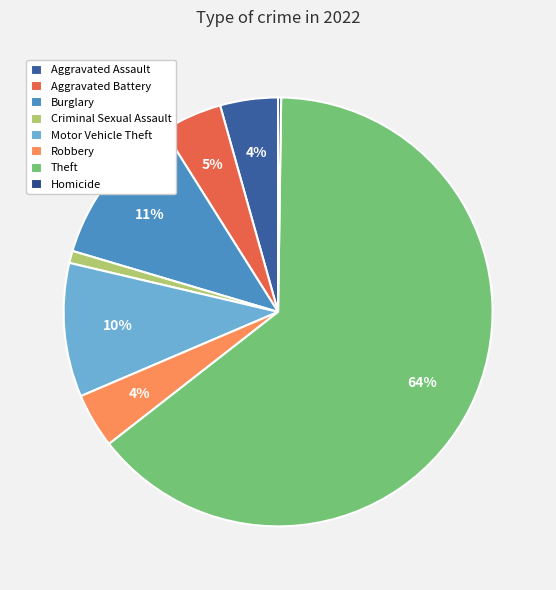

Count the number of slices in the pie.

8